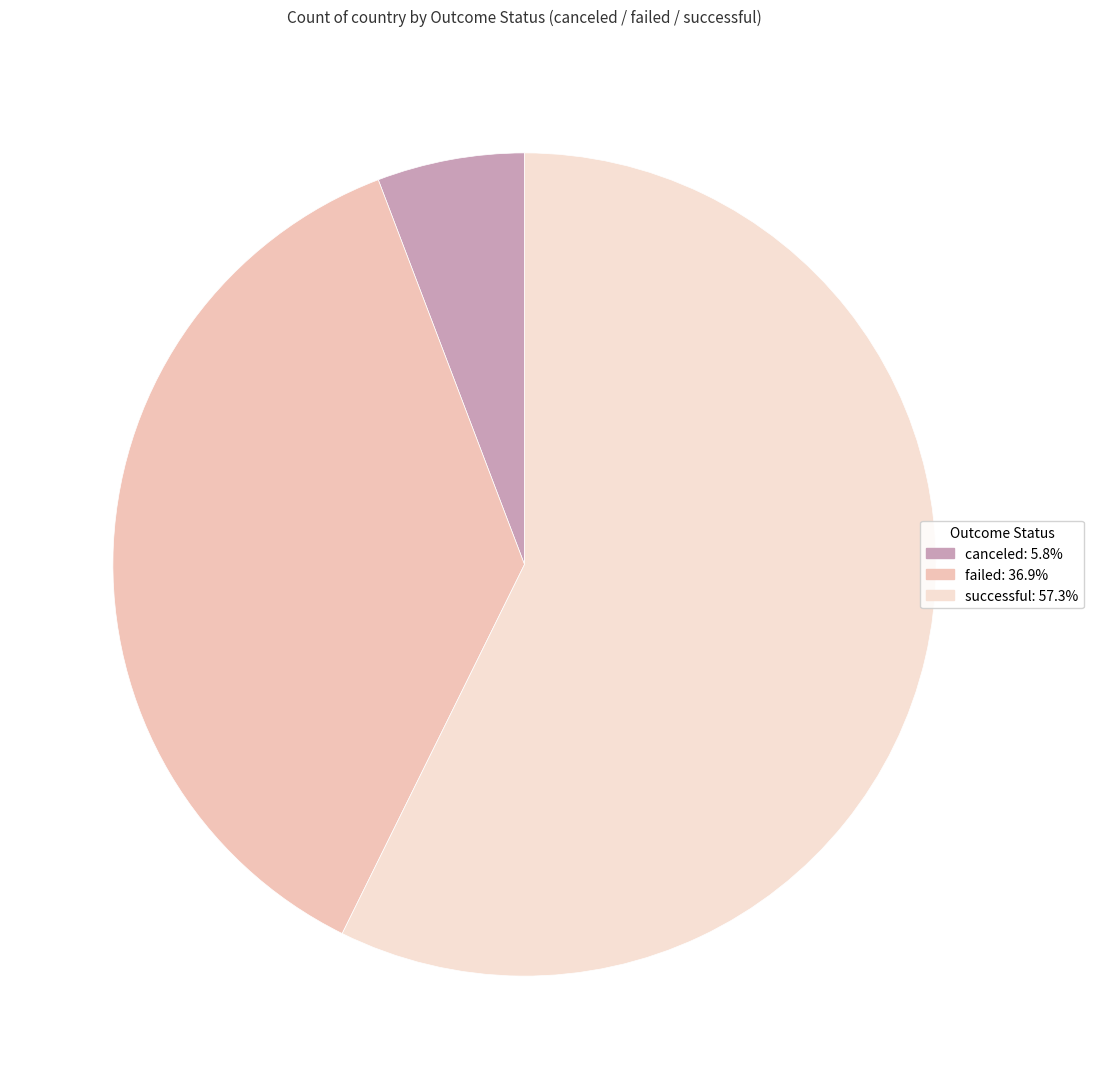

Is it true that successful is 57% of the pie?

True